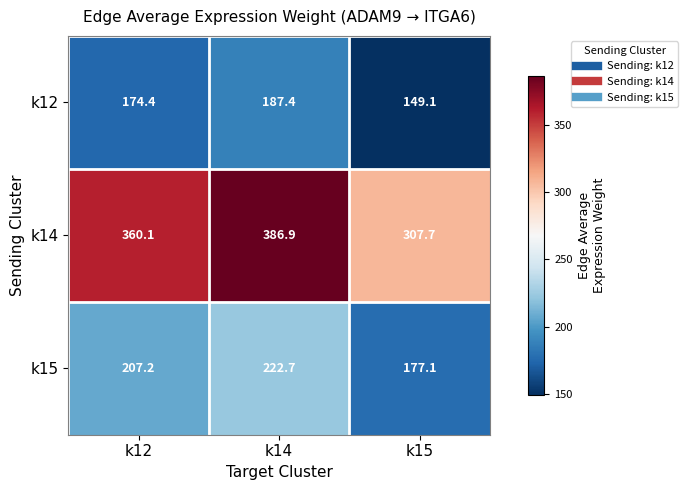

What is the sum of all k14 values?

1054.7